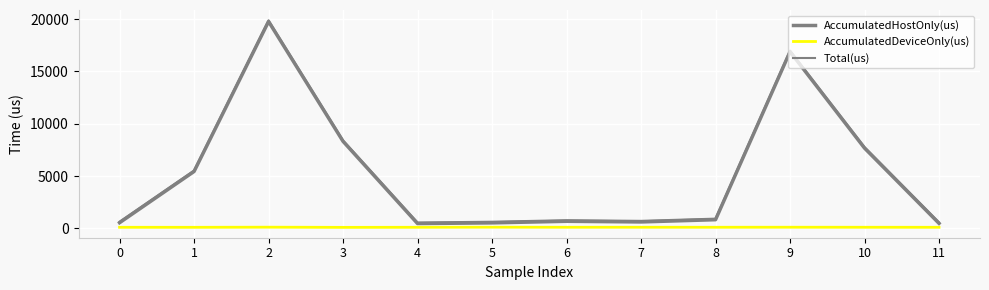

How many lines are shown in the chart?

3